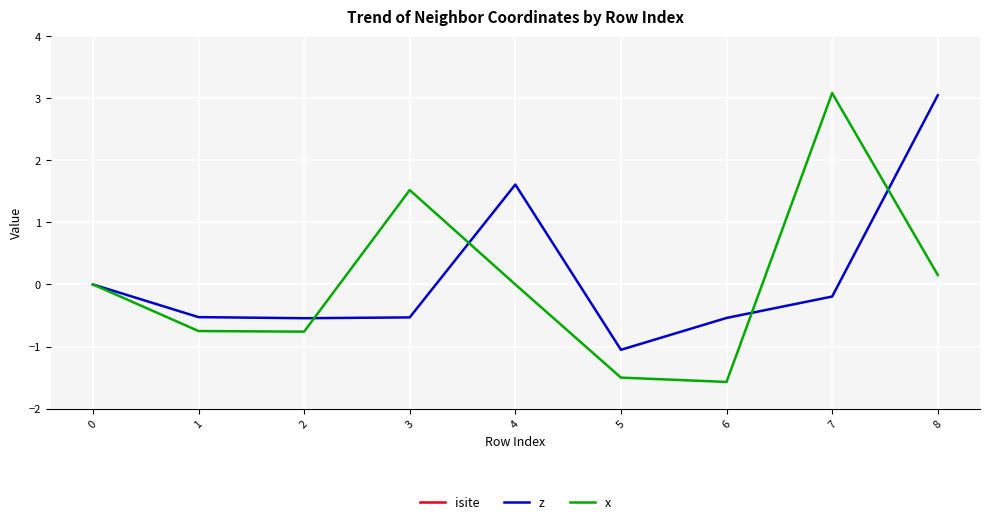

The value of z at 4 is 0.6. True or false?

False